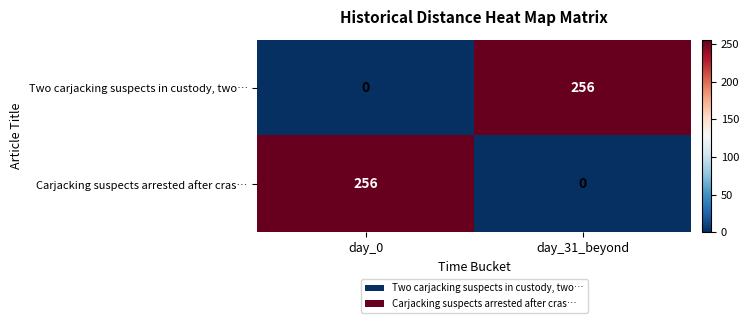

List the labels in order of Two carjacking suspects in custody, two… value, smallest first.

day_0, day_31_beyond